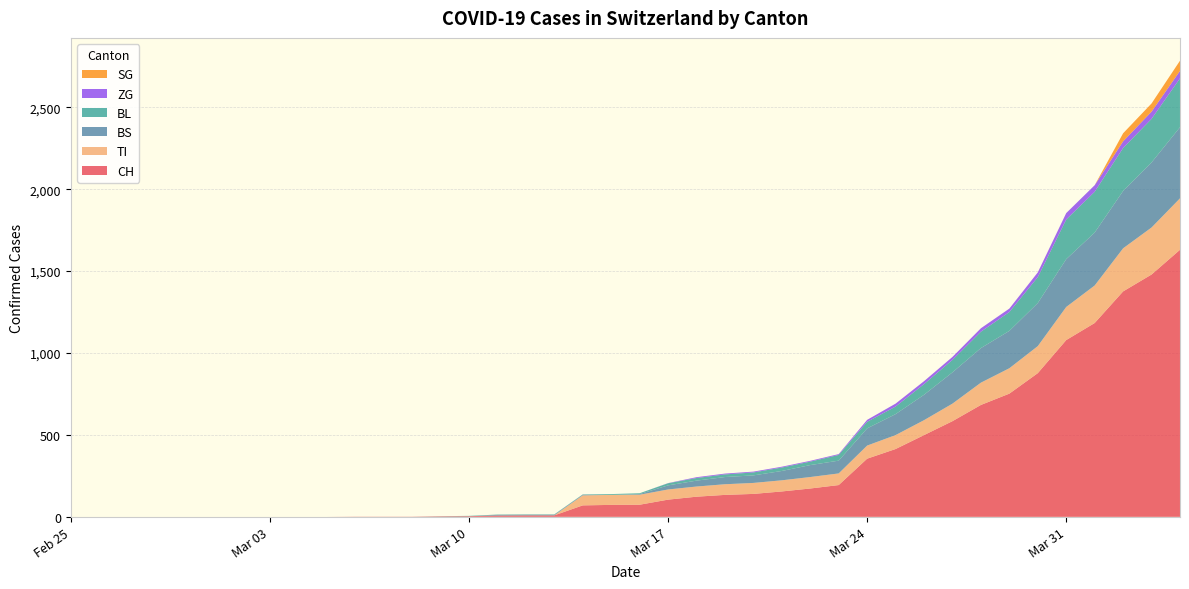

Reading left to right, transcribe all the data shown in this chart.

CH: 0=0	1=0	2=0	3=0	4=0	5=0	6=0	7=0	8=0	9=0	10=1	11=1	12=1	13=3	14=4	15=8	16=9	17=9	18=70	19=73	20=74	21=105	22=123	23=134	24=140	25=155	26=173	27=194	28=355	29=414	30=499	31=584	32=683	33=752	34=877	35=1079	36=1183	37=1376	38=1479	39=1630
TI: 0=0	1=0	2=0	3=0	4=0	5=0	6=0	7=0	8=0	9=0	10=0	11=0	12=0	13=0	14=0	15=0	16=0	17=0	18=61	19=61	20=61	21=62	22=62	23=65	24=67	25=68	26=70	27=71	28=80	29=85	30=91	31=107	32=136	33=155	34=165	35=202	36=229	37=263	38=287	39=314
BL: 0=0	1=0	2=0	3=0	4=0	5=0	6=0	7=0	8=0	9=0	10=0	11=0	12=0	13=1	14=2	15=2	16=2	17=2	18=2	19=5	20=5	21=13	22=16	23=16	24=18	25=21	26=21	27=35	28=40	29=46	30=65	31=76	32=100	33=115	34=158	35=242	36=249	37=262	38=266	39=298
BS: 0=0	1=0	2=0	3=0	4=0	5=0	6=0	7=0	8=0	9=0	10=0	11=0	12=0	13=0	14=0	15=4	16=4	17=4	18=4	19=0	20=4	21=25	22=36	23=44	24=46	25=57	26=73	27=78	28=105	29=128	30=155	31=191	32=211	33=228	34=263	35=292	36=323	37=350	38=397	39=434
ZG: 0=0	1=0	2=0	3=0	4=0	5=0	6=0	7=0	8=0	9=0	10=0	11=0	12=0	13=0	14=0	15=0	16=0	17=0	18=0	19=0	20=0	21=1	22=5	23=5	24=5	25=5	26=5	27=5	28=12	29=18	30=18	31=18	32=21	33=21	34=29	35=39	36=40	37=41	38=44	39=46
SG: 0=0	1=0	2=0	3=0	4=0	5=0	6=0	7=0	8=0	9=0	10=0	11=0	12=0	13=0	14=0	15=0	16=0	17=0	18=0	19=0	20=0	21=0	22=0	23=0	24=0	25=0	26=0	27=0	28=0	29=0	30=0	31=0	32=0	33=0	34=0	35=0	36=0	37=49	38=50	39=62